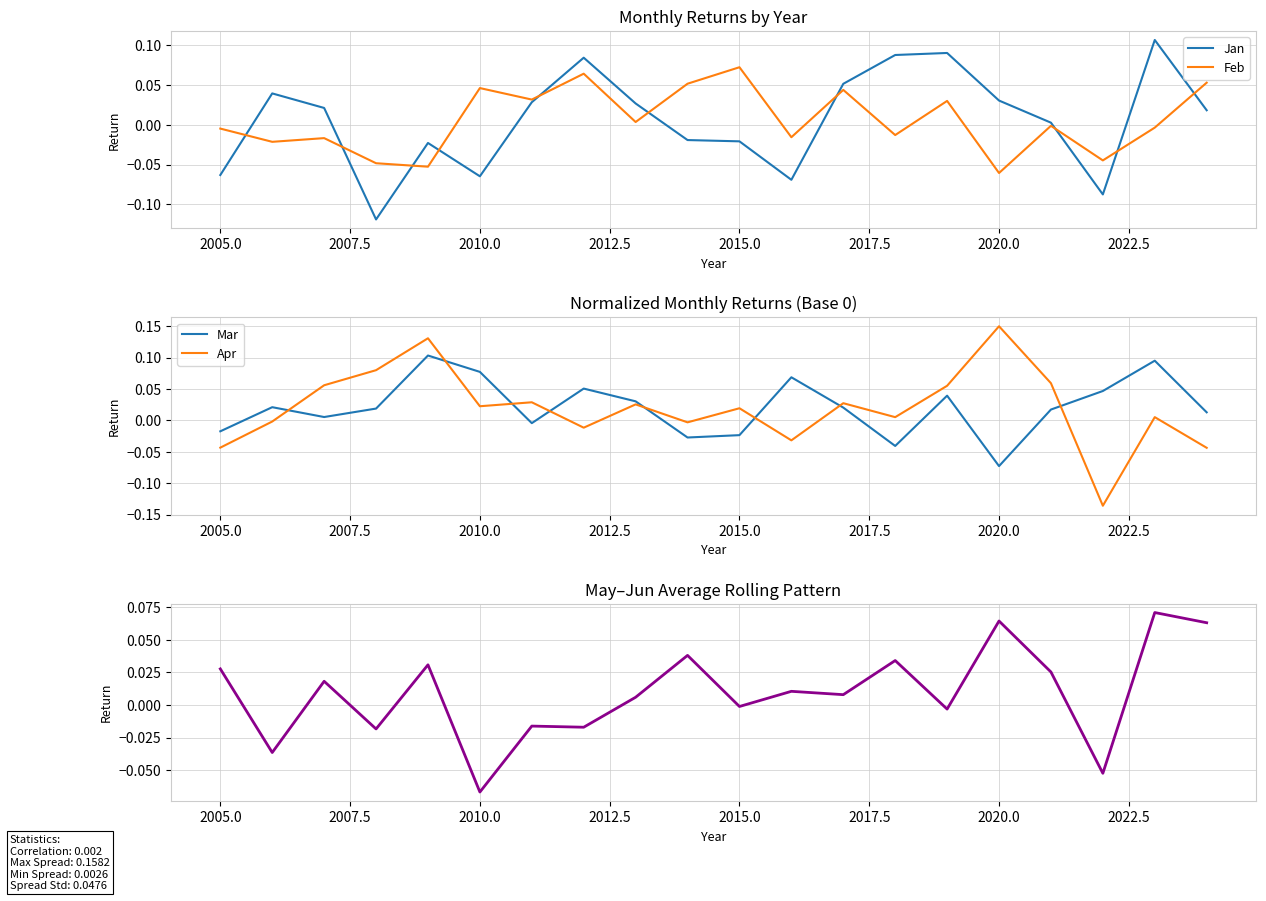

Count the number of categories in the chart.

20